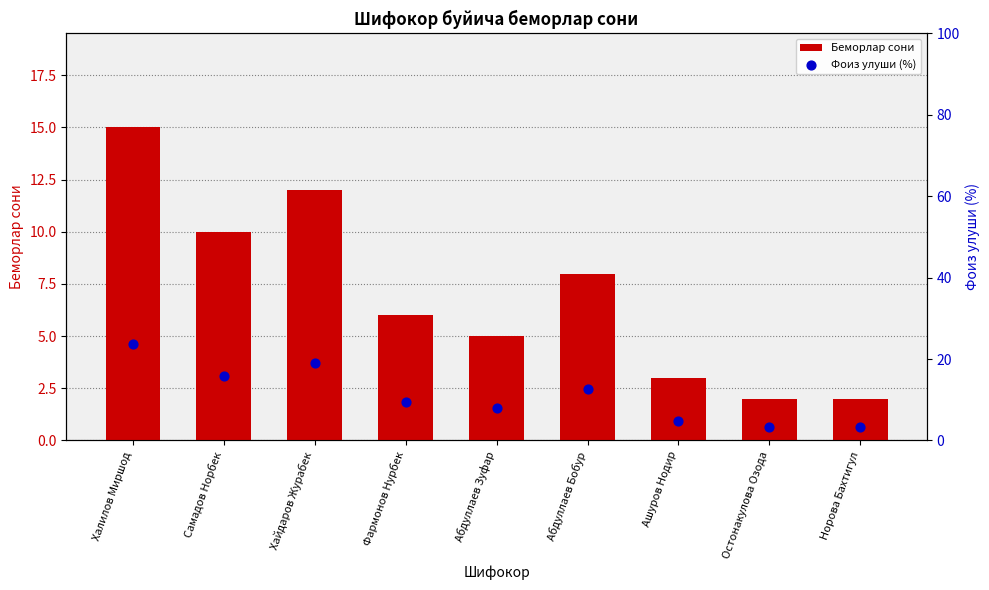

What are all the series names shown in the legend?

Беморлар сони, Фоиз улуши (%)